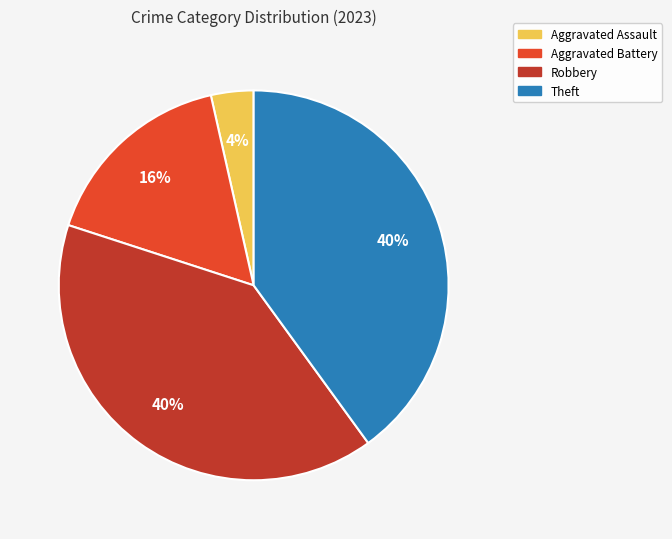

Which slice is the smallest?

Aggravated Assault